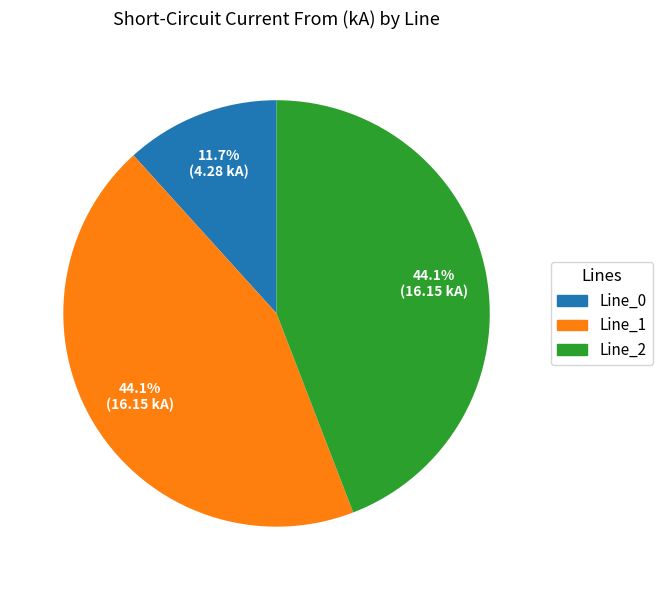

True or false: Line_0 accounts for 1% of the total.

False